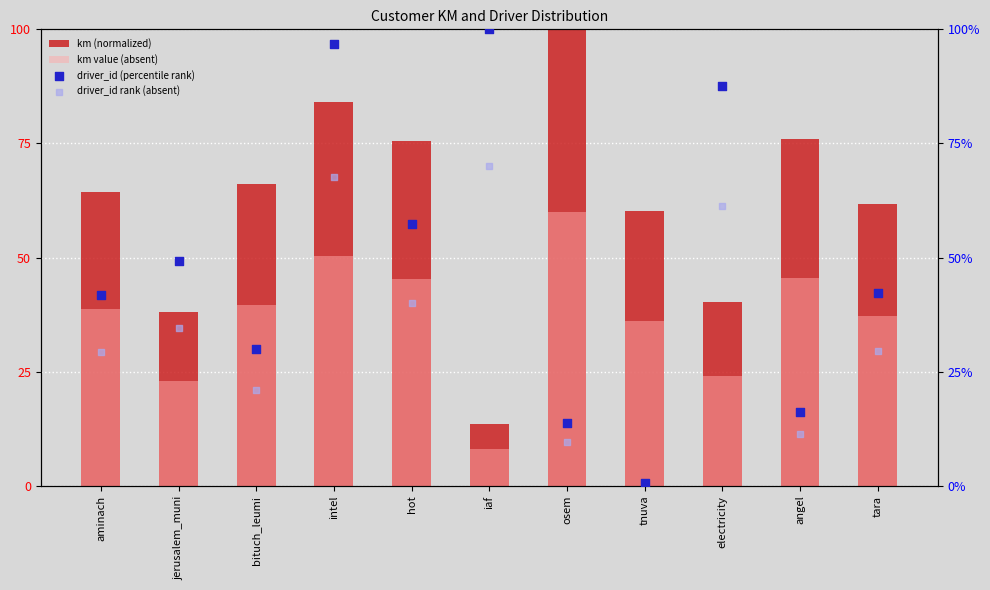

Which series has the largest total across all categories?

km (normalized)